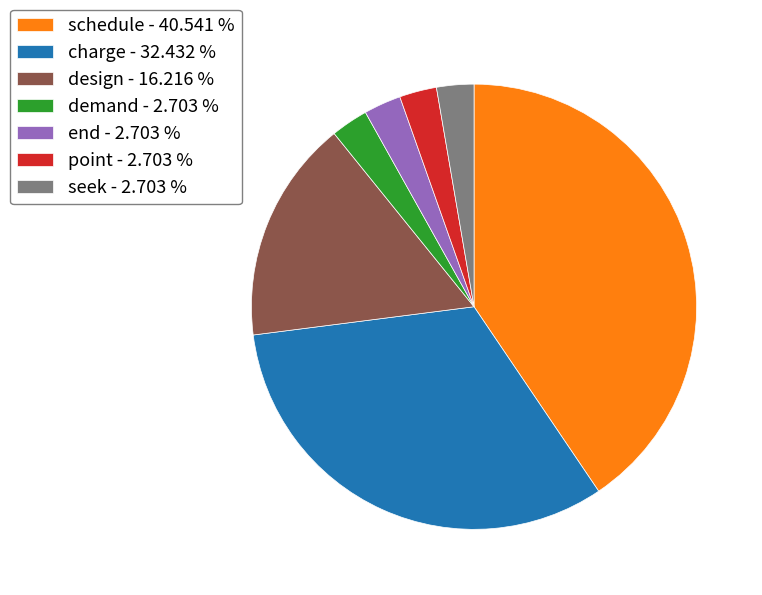

Is there a majority slice in this chart?

No